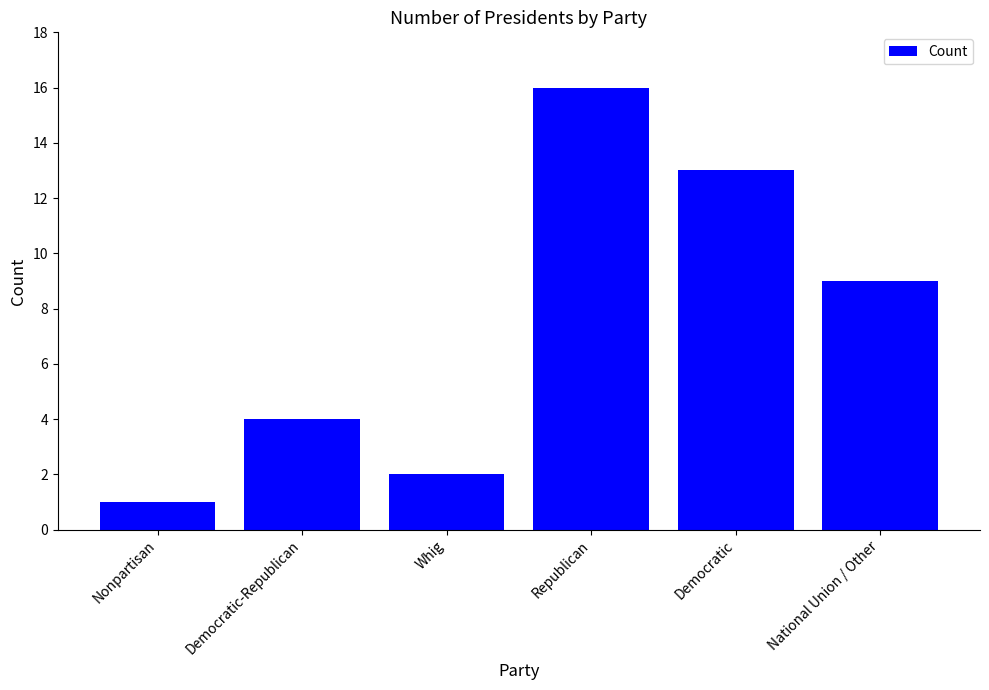

What position from the right is Democratic?

2